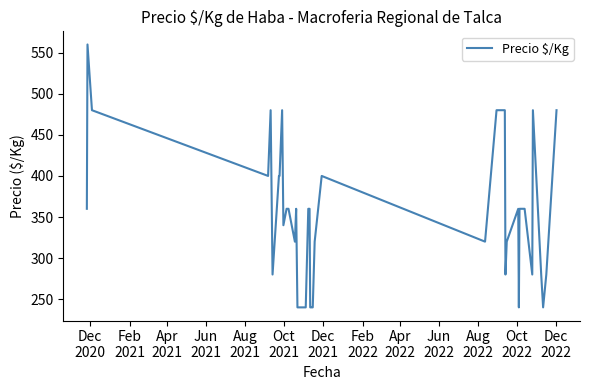

What is the difference between the maximum and minimum values?

320